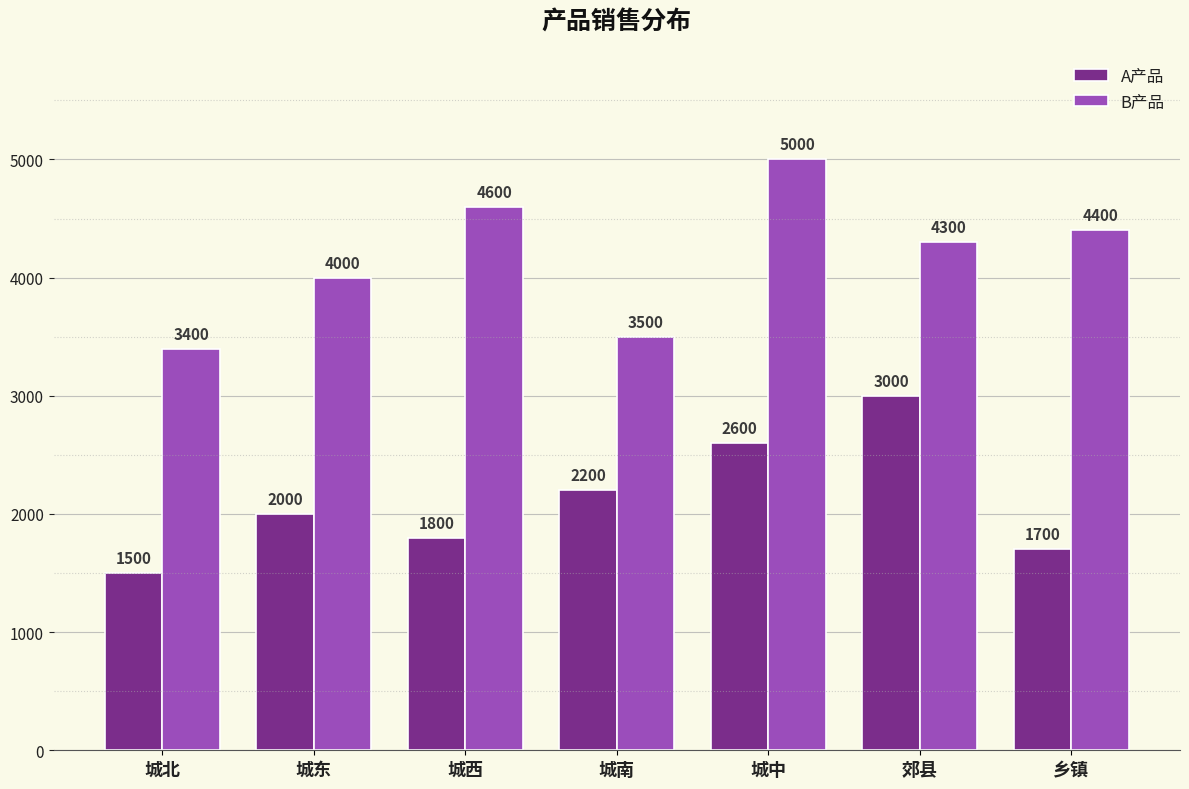

Between 城西 and 郊县, which series saw the biggest shift?

A产品